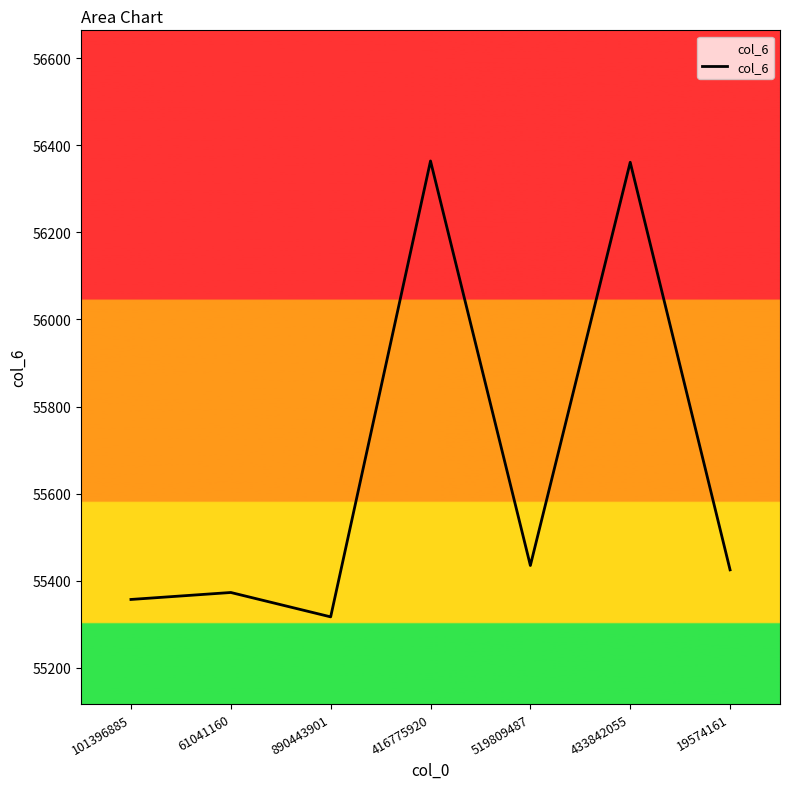

Which has a higher value, 61041160 or 890443901?

61041160